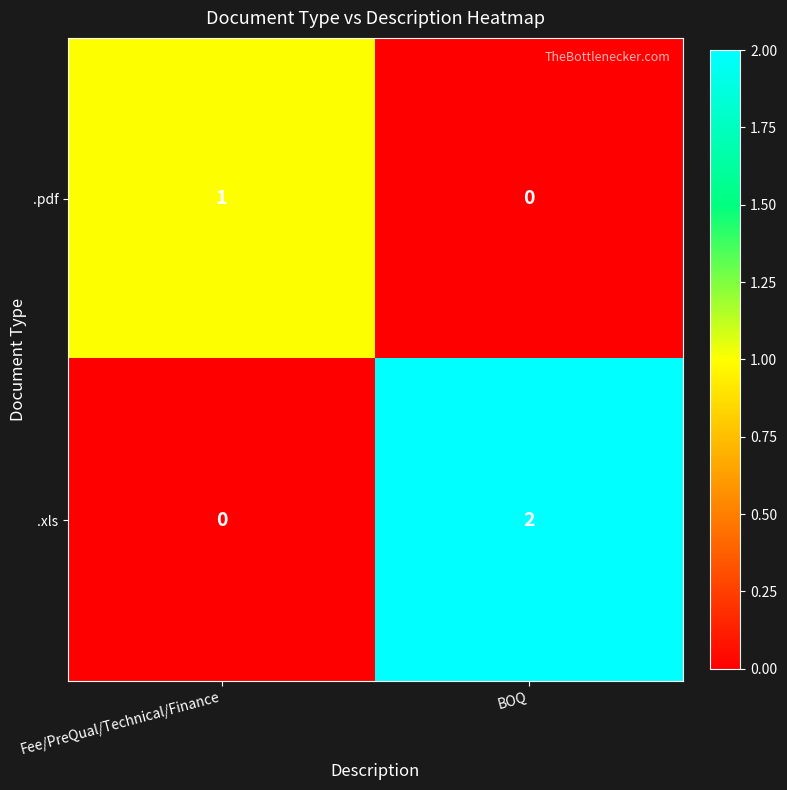

List the series in order of their peak value, highest first.

.xls, .pdf